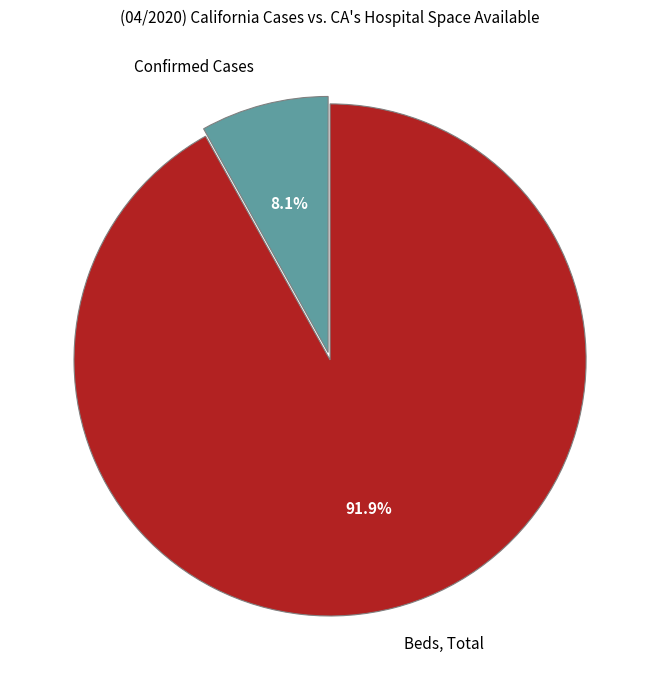

What is the smallest slice in the pie chart?

Confirmed Cases